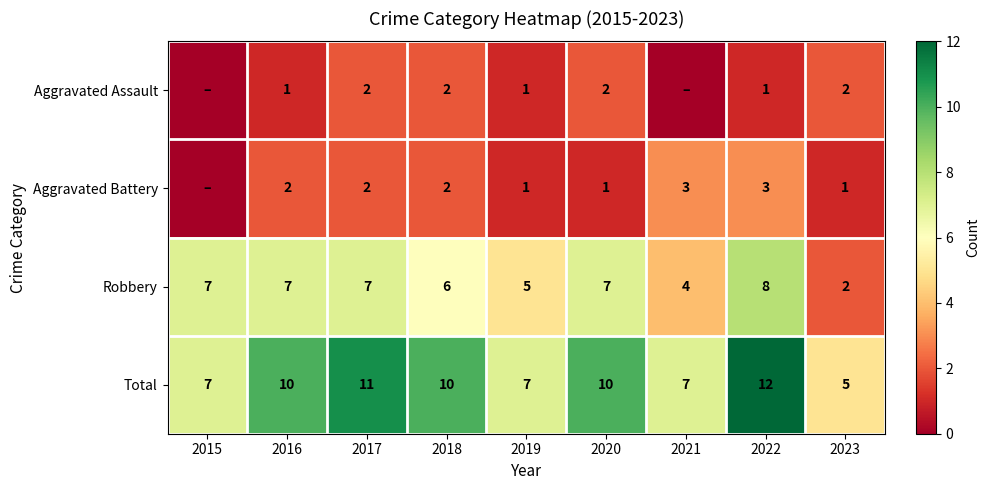

What value does the Total series have at 2021?

7